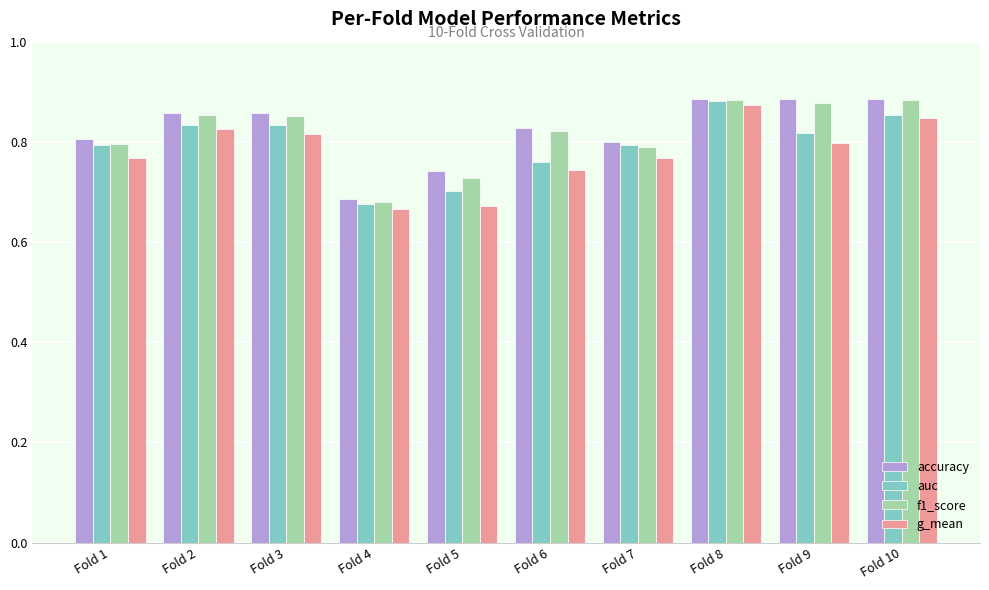

How many bars are there in each group?

4